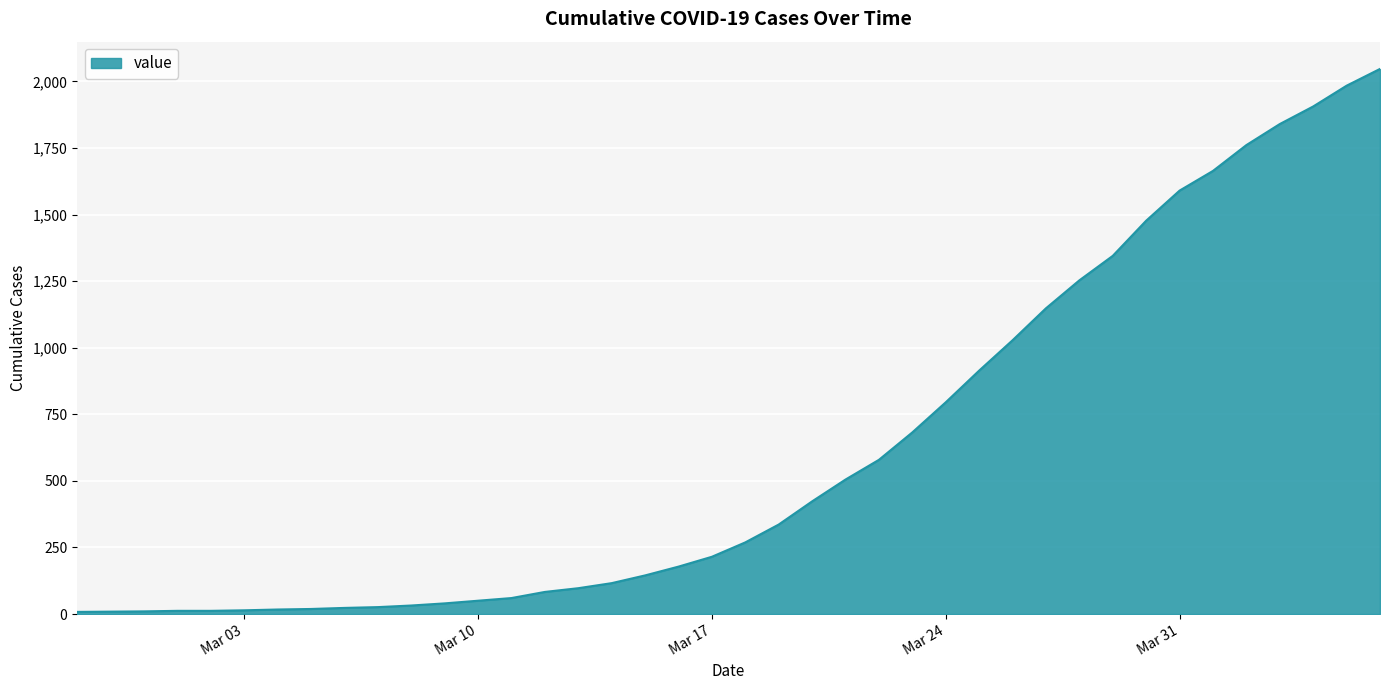

What is the difference between the maximum and minimum values?

2039